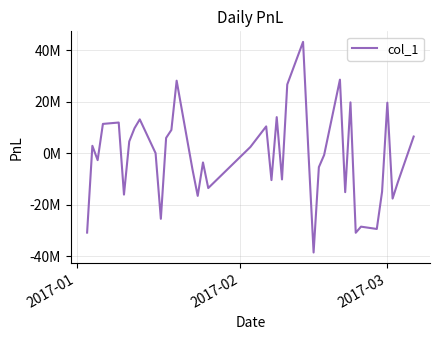

Reading left to right, extract all data points from this chart.

-30820498.7	2891830.0	-2676012.3	11395951.0	11929575.5	-16060987.5	4584192.0	9718406.9	13157262.7	34100.0	-25468653.2	5953135.7	9044825.0	28178783.2	-6212510.9	-16567489.9	-3566777.6	-13525213.9	2434043.1	10426574.1	-10431853.0	14030463.9	-10177702.0	26709038.4	43257860.2	1279570.2	-38549554.6	-5400039.2	-681862.1	28576379.6	-15116400.5	19761349.1	-30885964.6	-28510007.9	-29408137.9	-14941619.6	19631777.3	-17606963.8	-11208762.3	6483542.4